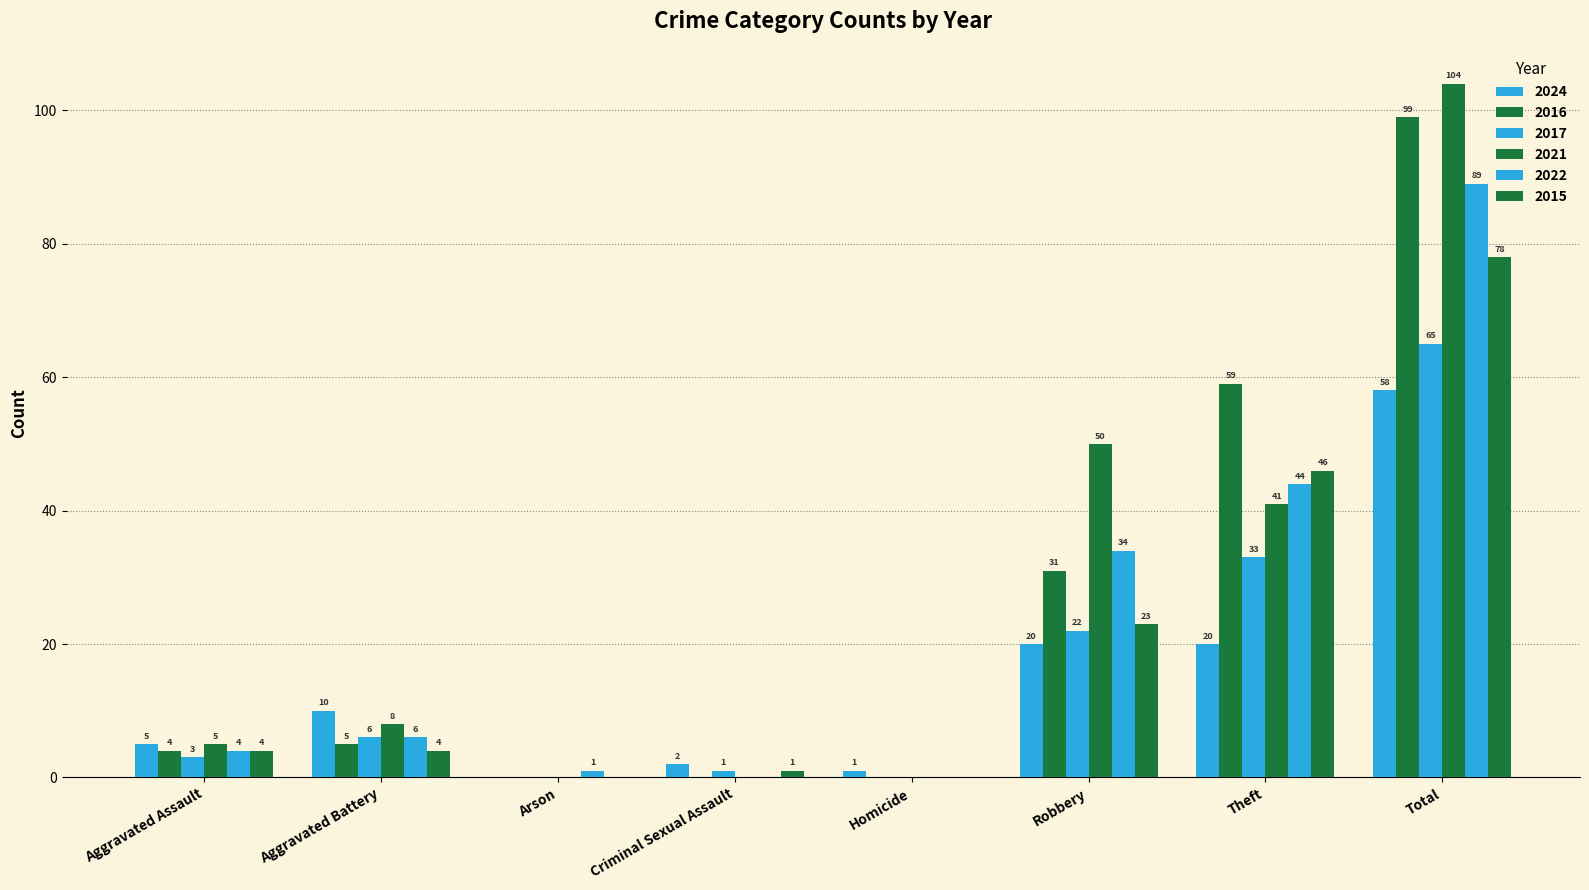

Does the chart contain stacked bars?

No